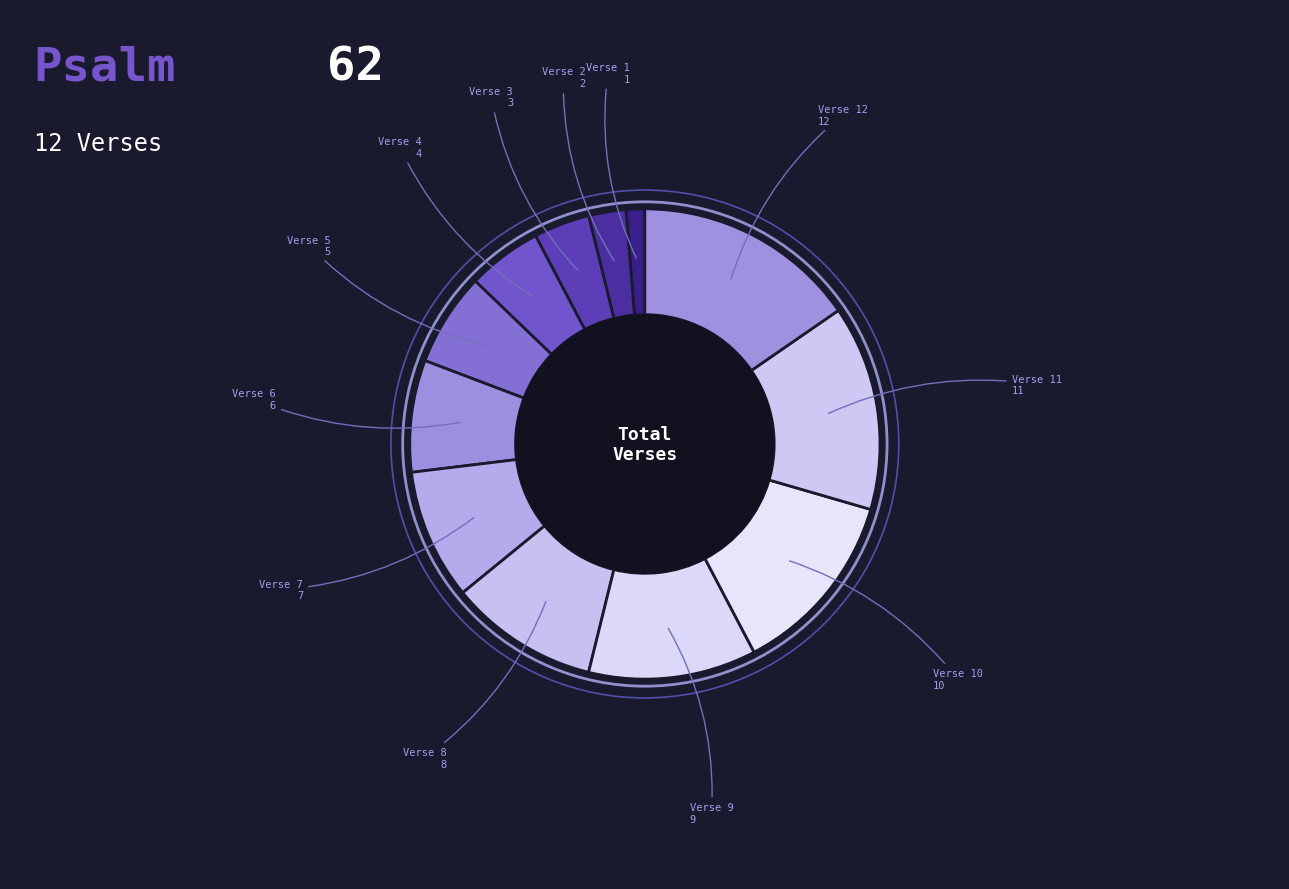

Between Verse 10 and Verse 11, which is larger?

Verse 11